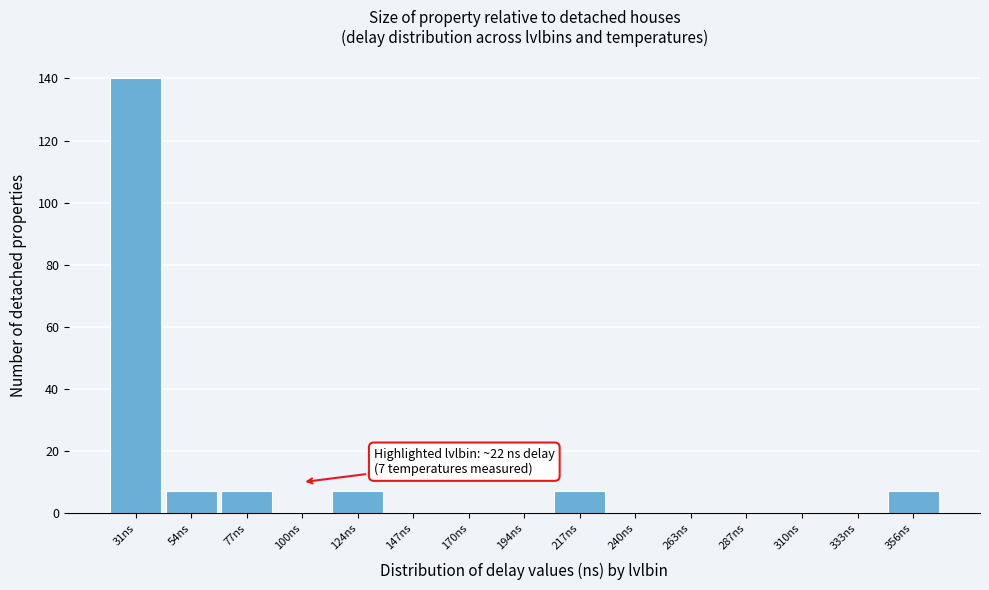

Over which range of the x-axis is the bar tallest?

20 to 45